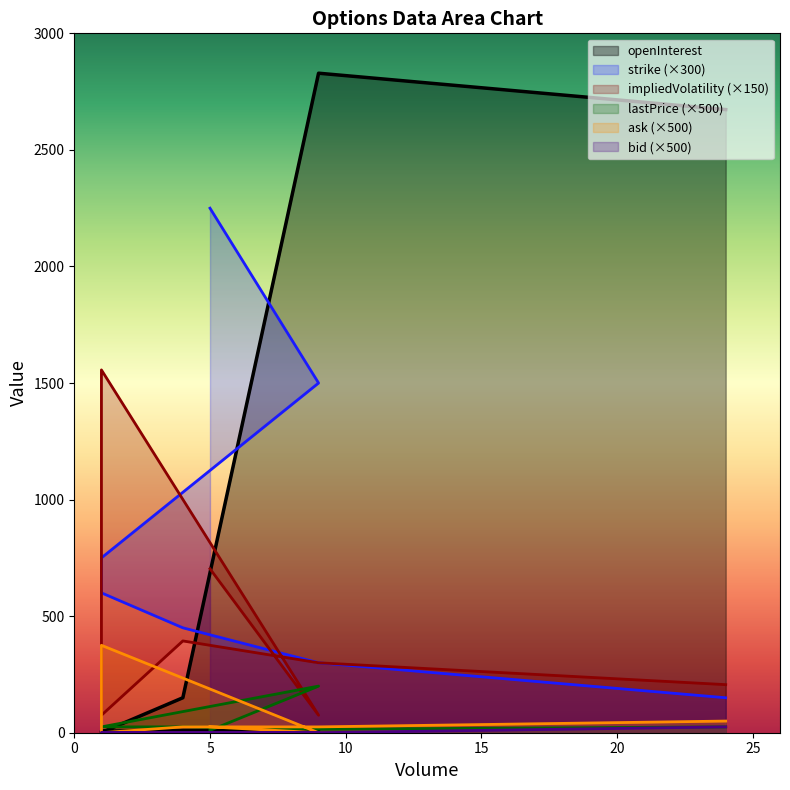

Which category has the lowest value in the openInterest series?

1